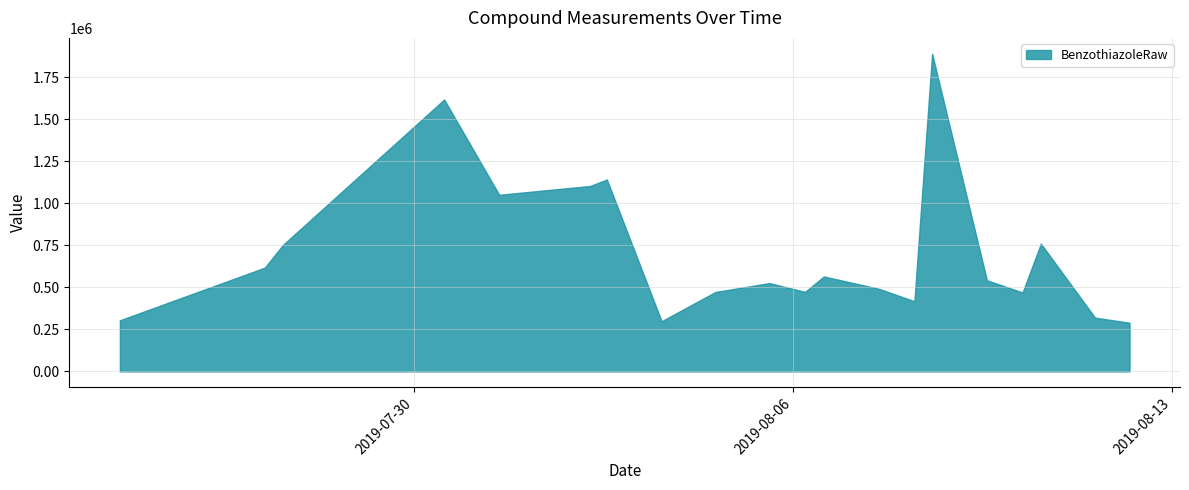

Which series has the largest range (max minus min)?

BenzothiazoleRaw